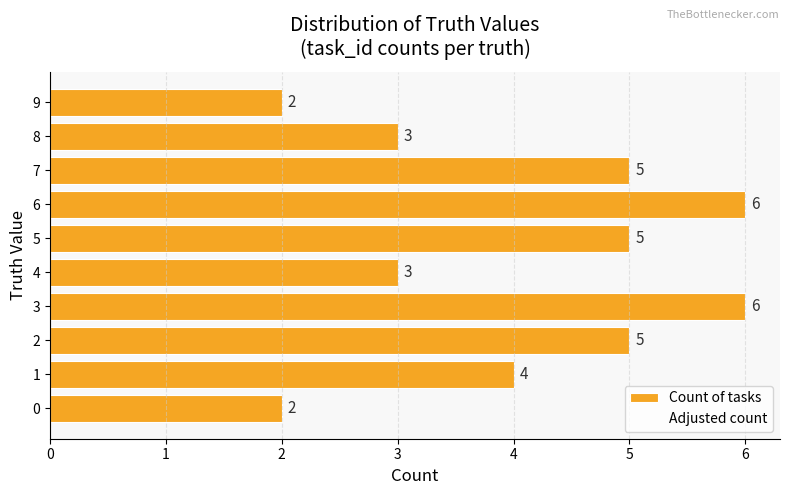

Which has a higher value, 4 or 7?

7